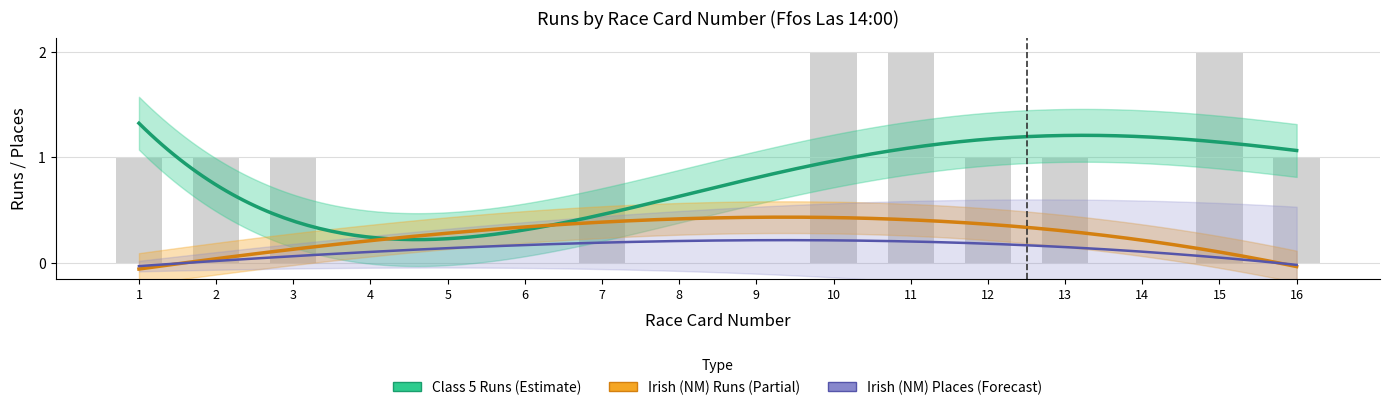

What is the total value across all series at 16?

1